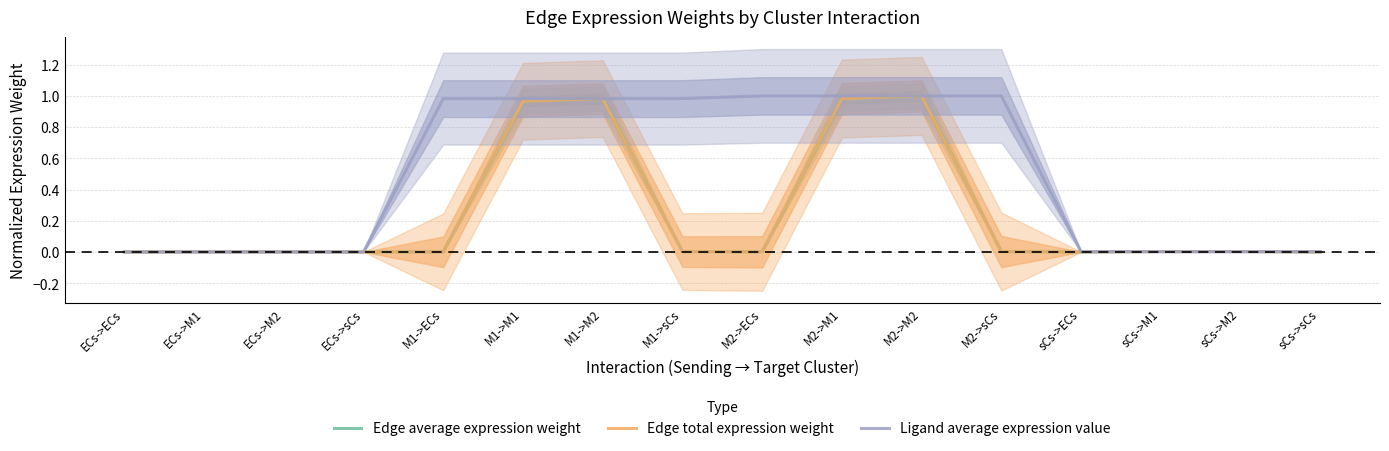

What is the highest value of the Edge average expression weight series?

1.0